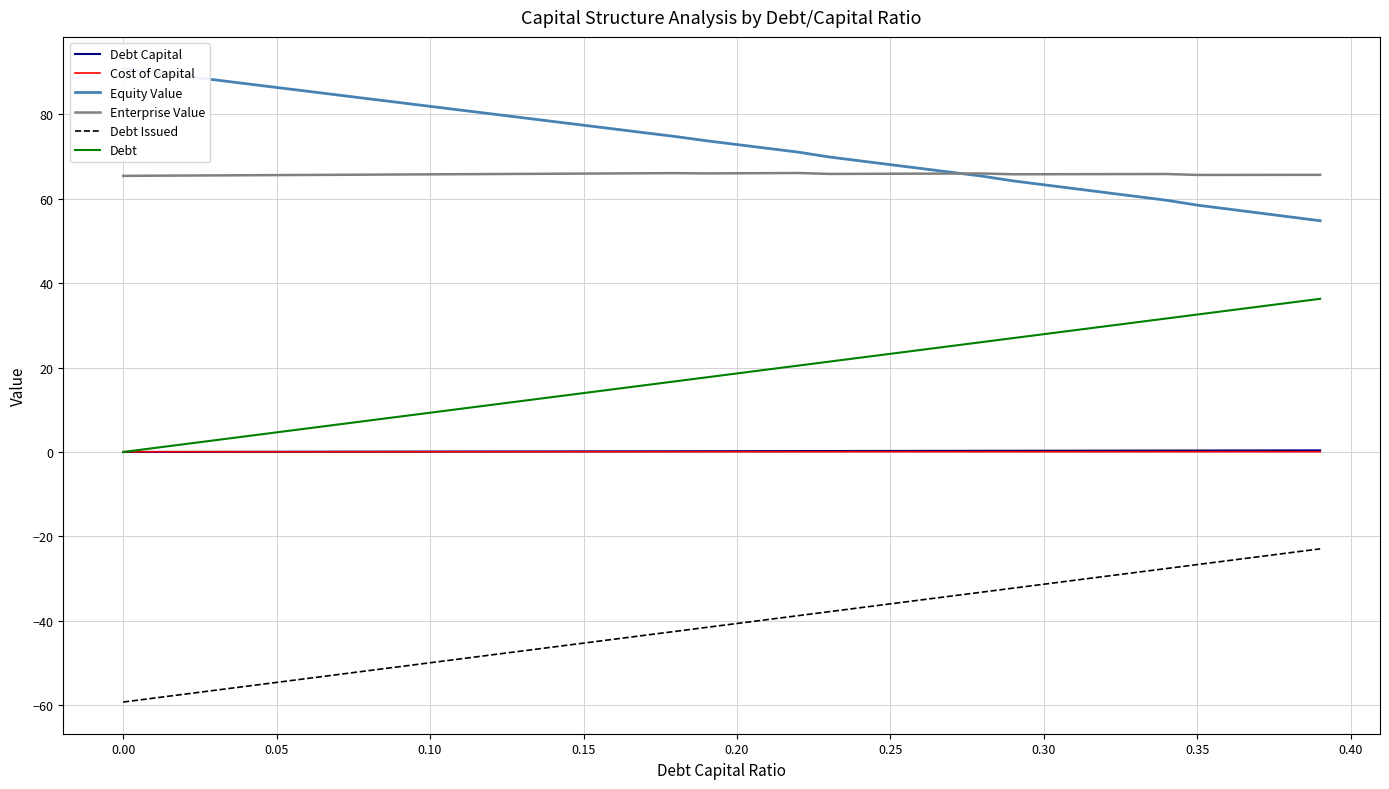

The value of Debt at 0.35 is 52.1. True or false?

False